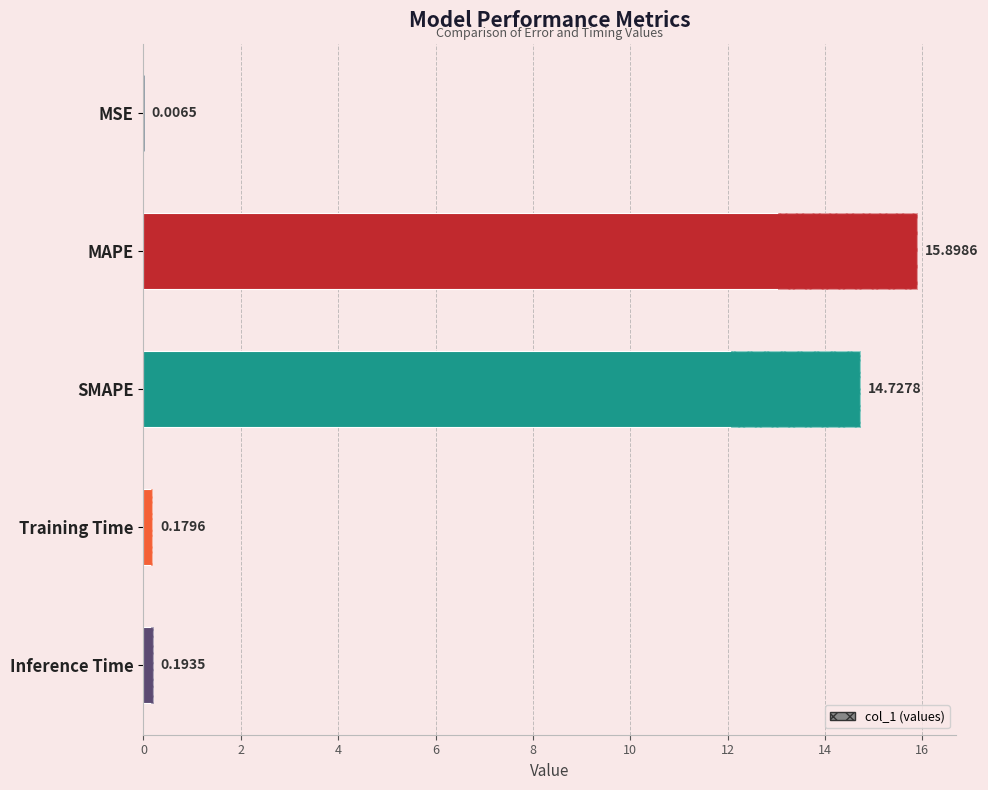

What is the value of the 3rd bar from the left?

14.7